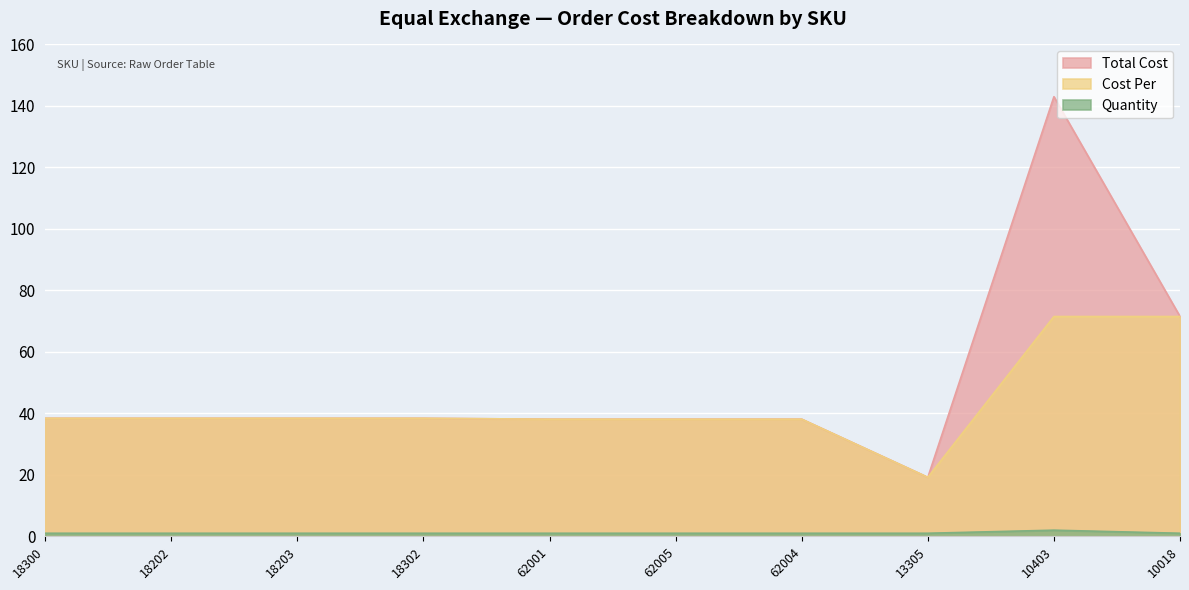

What position from the right is 18302?

7